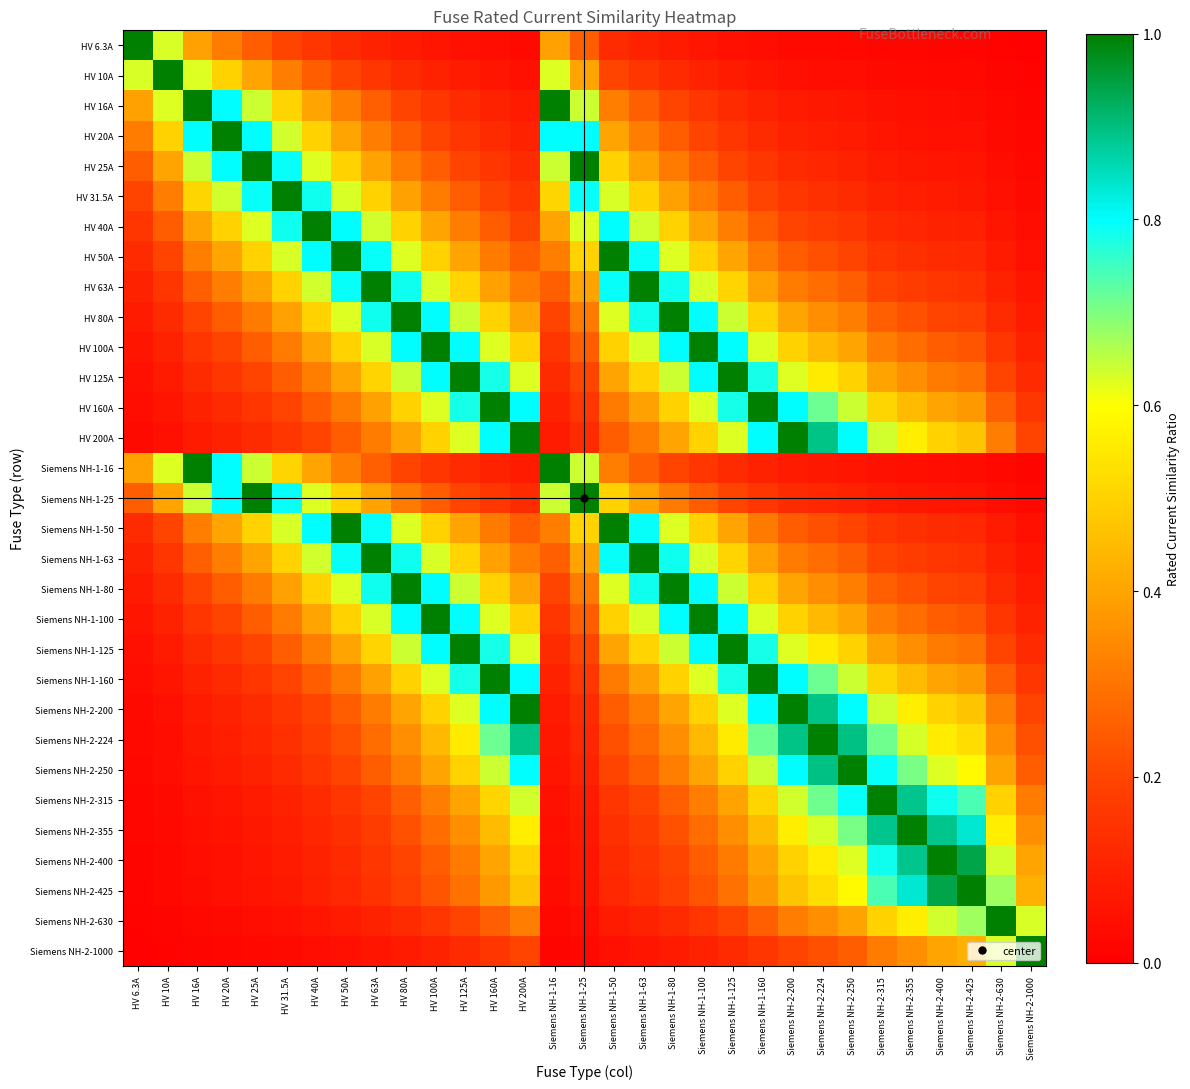

At HV 100A, list the series in order from largest to smallest.

HV 100A, Siemens NH-1-100, HV 80A, HV 125A, Siemens NH-1-80, Siemens NH-1-125, HV 63A, Siemens NH-1-63, HV 160A, Siemens NH-1-160, HV 50A, HV 200A, Siemens NH-1-50, Siemens NH-2-200, Siemens NH-2-224, HV 40A, Siemens NH-2-250, Siemens NH-2-315, HV 31.5A, Siemens NH-2-355, HV 25A, Siemens NH-1-25, Siemens NH-2-400, Siemens NH-2-425, HV 20A, HV 16A, Siemens NH-1-16, Siemens NH-2-630, HV 10A, Siemens NH-2-1000, HV 6.3A